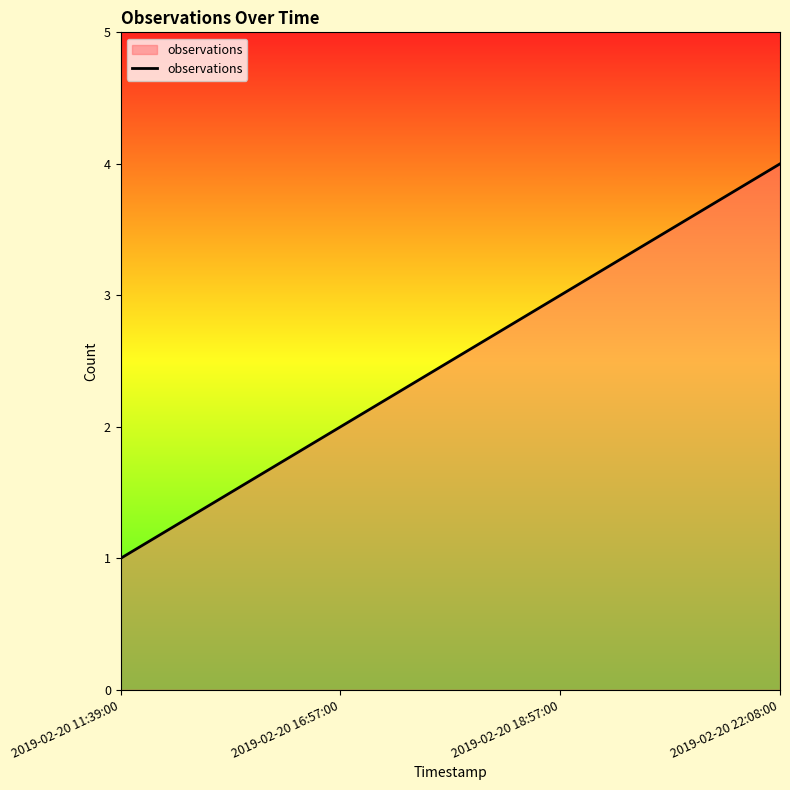

At which label is the value closest to 2?

2019-02-20 16:57:00